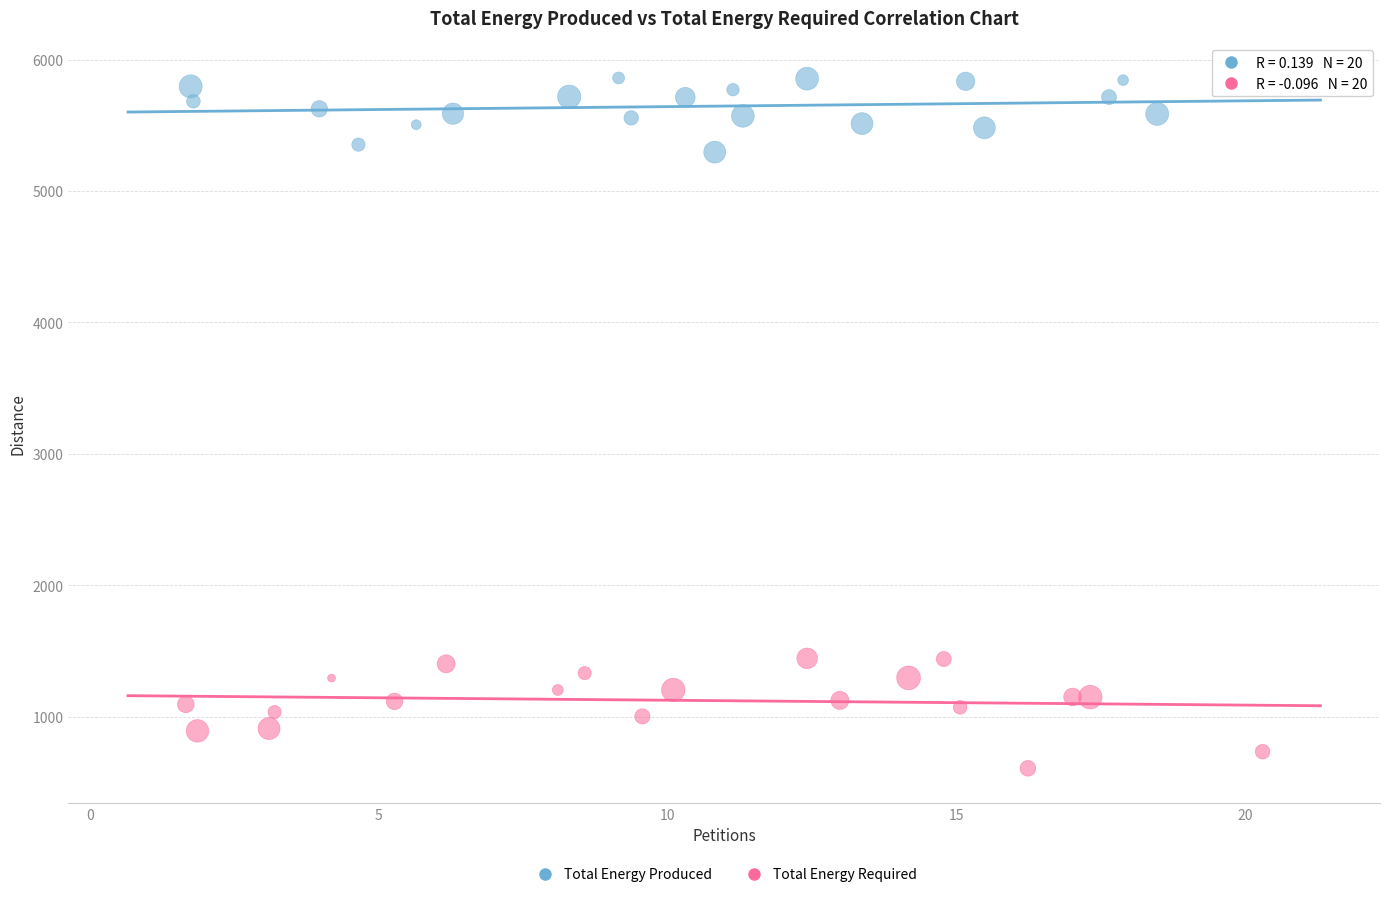

Which series contains the lowest Y value?

Total Energy Required